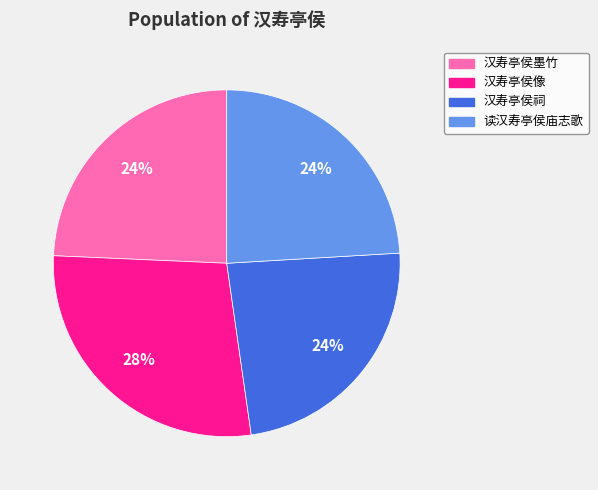

To the nearest percent, what is the combined percentage of 汉寿亭侯祠 and 汉寿亭侯像?

52%